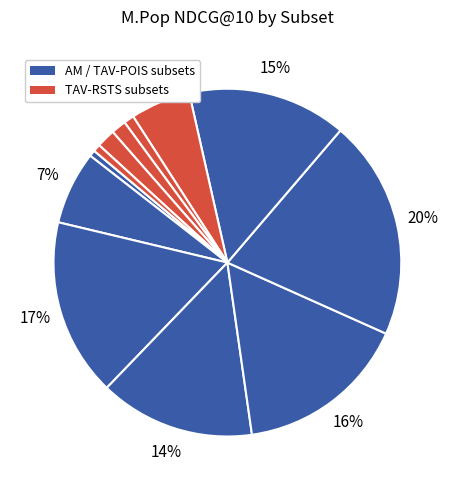

How many segments does this pie chart have?

12